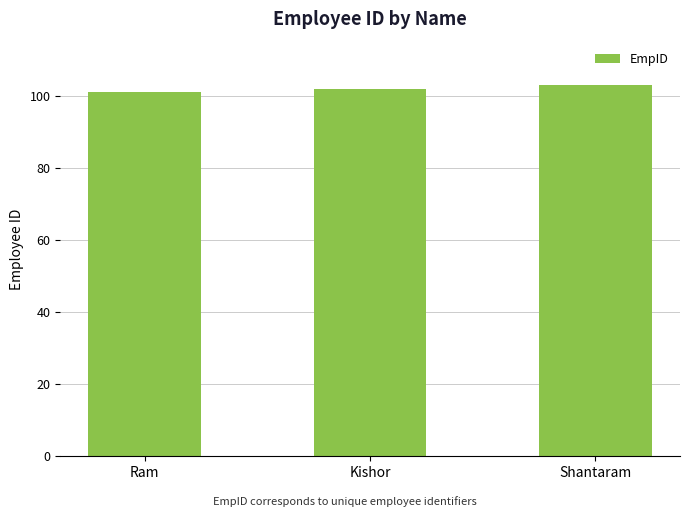

Reading left to right, transcribe all the data shown in this chart.

101	102	103